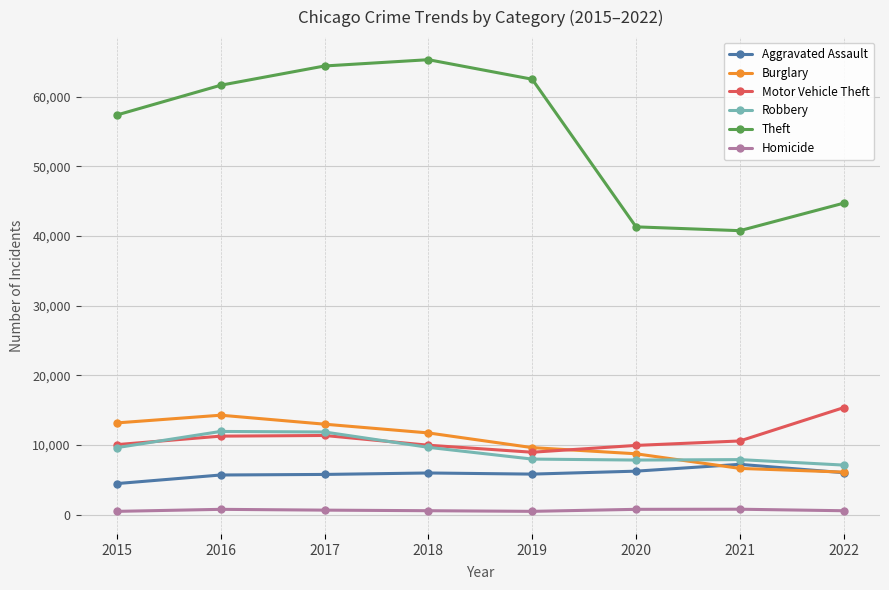

What is the difference between the Burglary values at 2018 and 2021?

5088